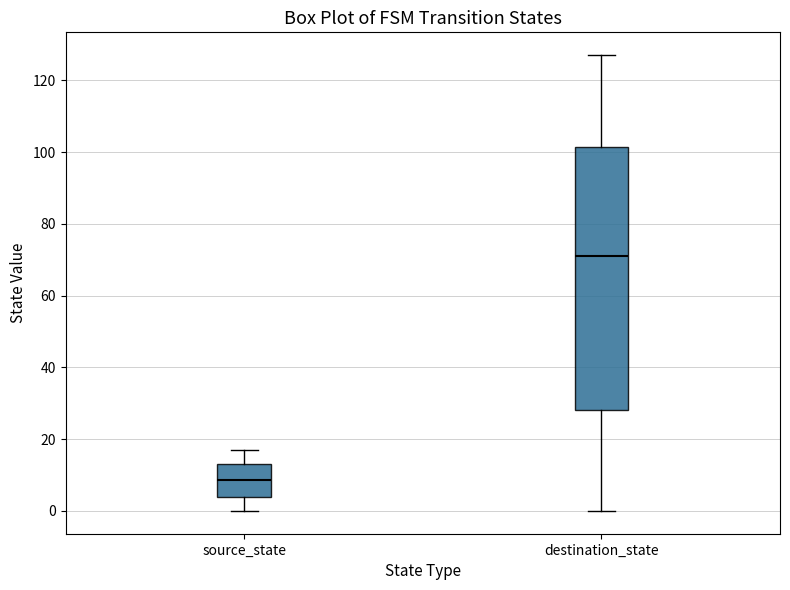

Which box is the tallest, from its lower edge to its upper edge?

destination_state